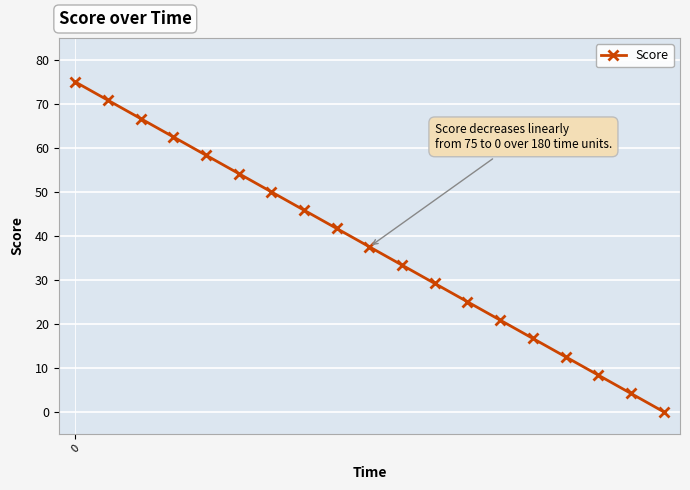

Reading left to right, transcribe all the data shown in this chart.

75.0	70.8	66.7	62.5	58.3	54.2	50.0	45.8	41.7	37.5	33.3	29.2	25.0	20.8	16.7	12.5	8.3	4.2	0.0